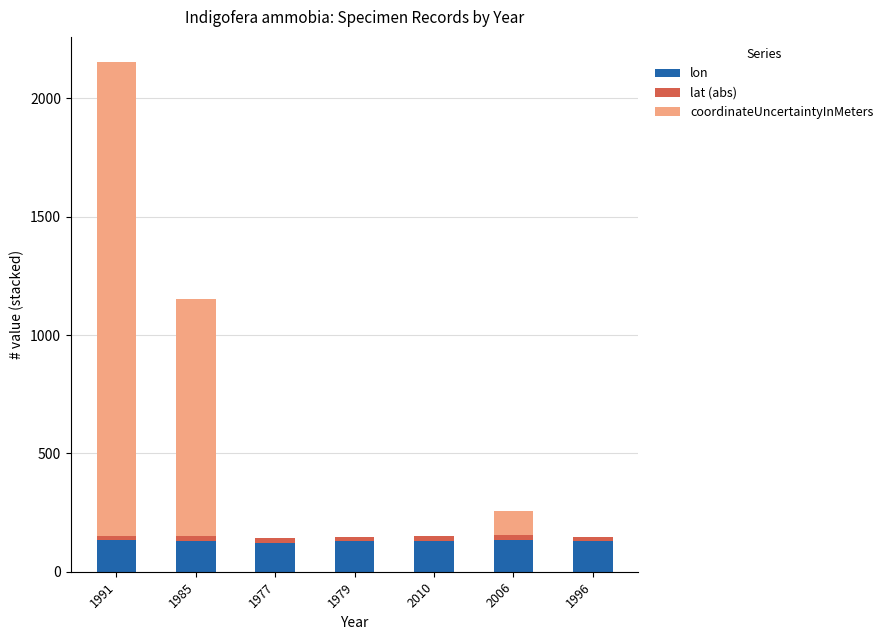

What is the maximum value for lon?

133.9